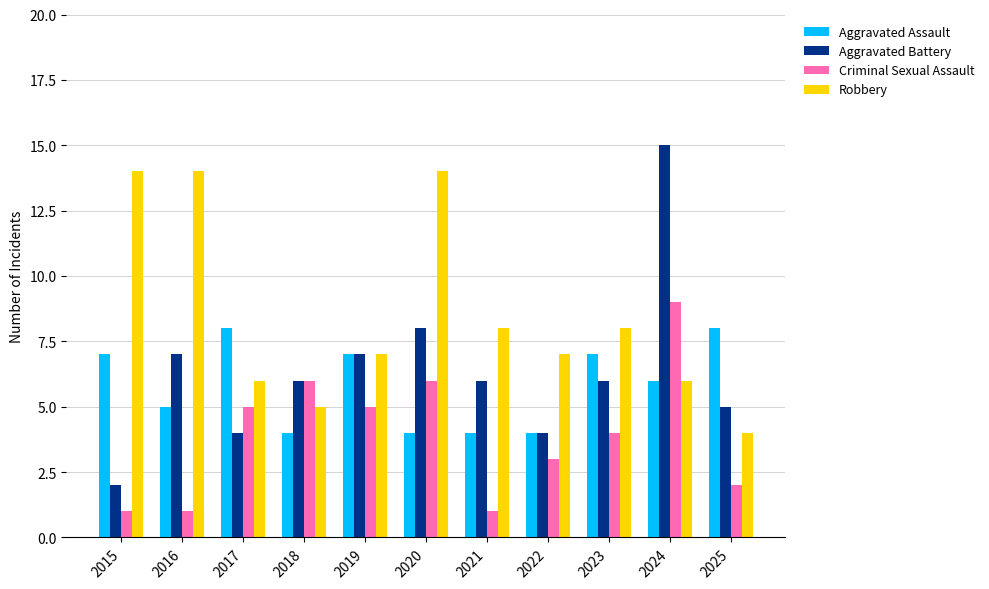

Which series changed the most between 2018 and 2022?

Criminal Sexual Assault